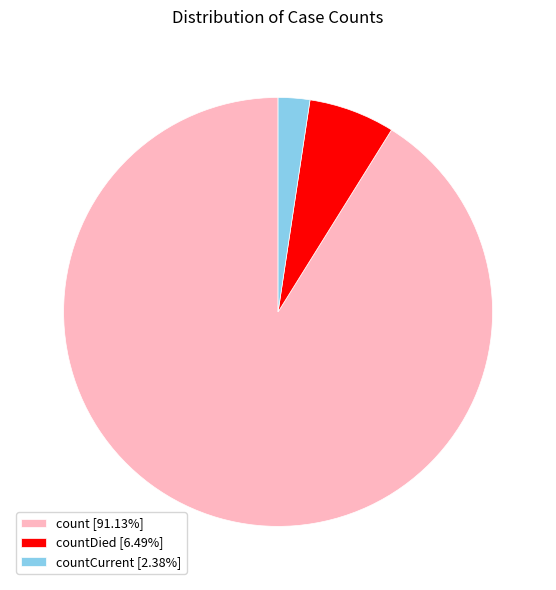

Do countCurrent [2.38%] and count [91.13%] together represent more than half of the pie?

Yes